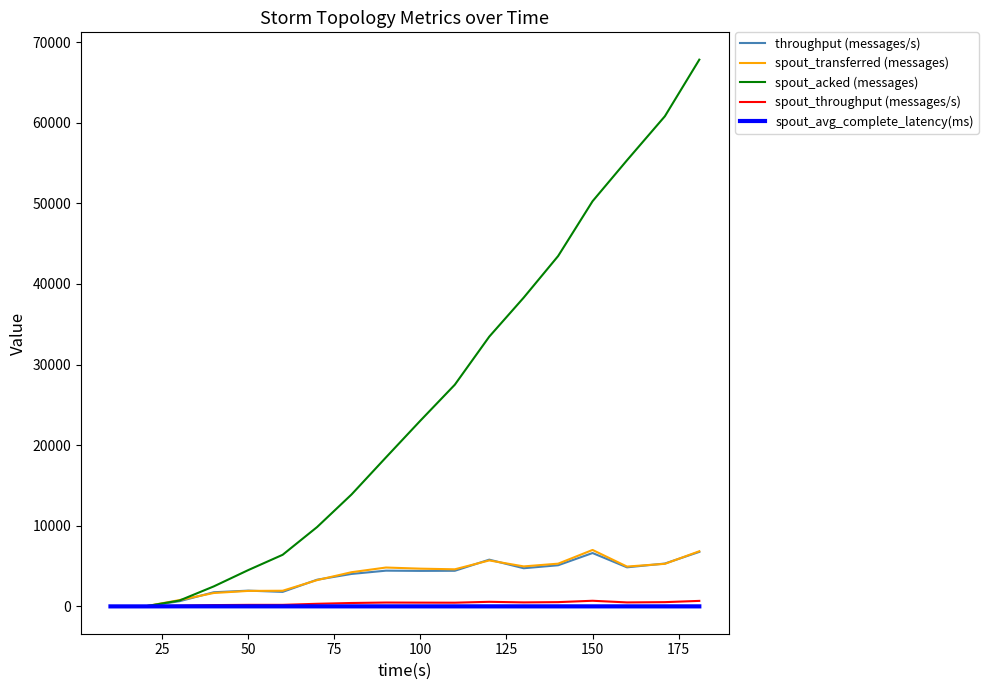

What is the difference between the maximum and second lowest values in the spout_transferred (messages) series?

7000.0